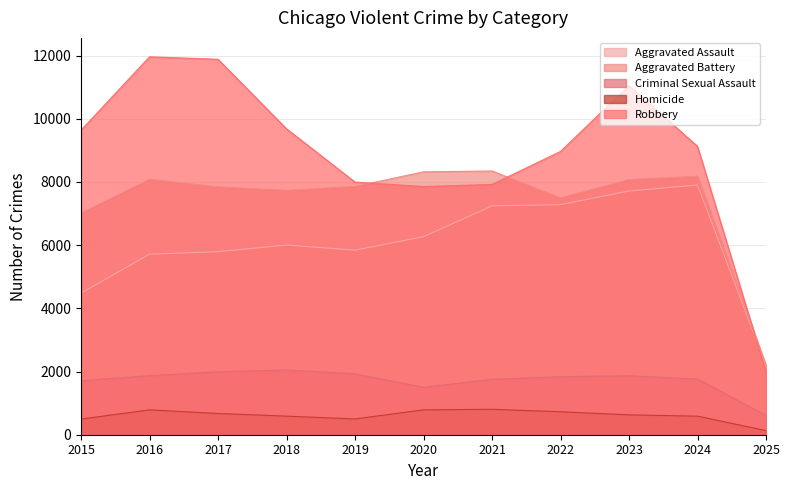

Which series has the largest total across all categories?

Robbery